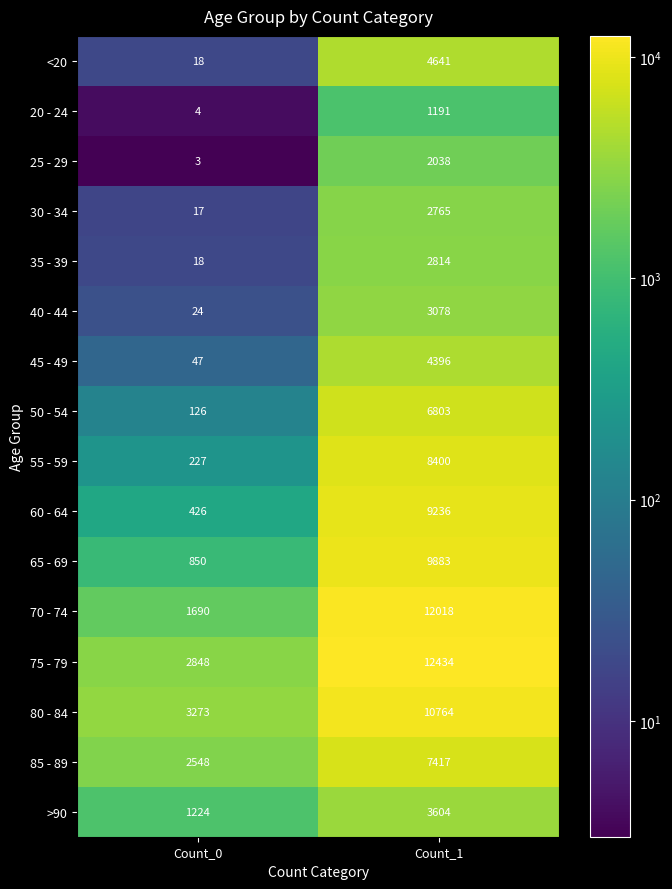

What is the maximum value shown in the chart?

12434